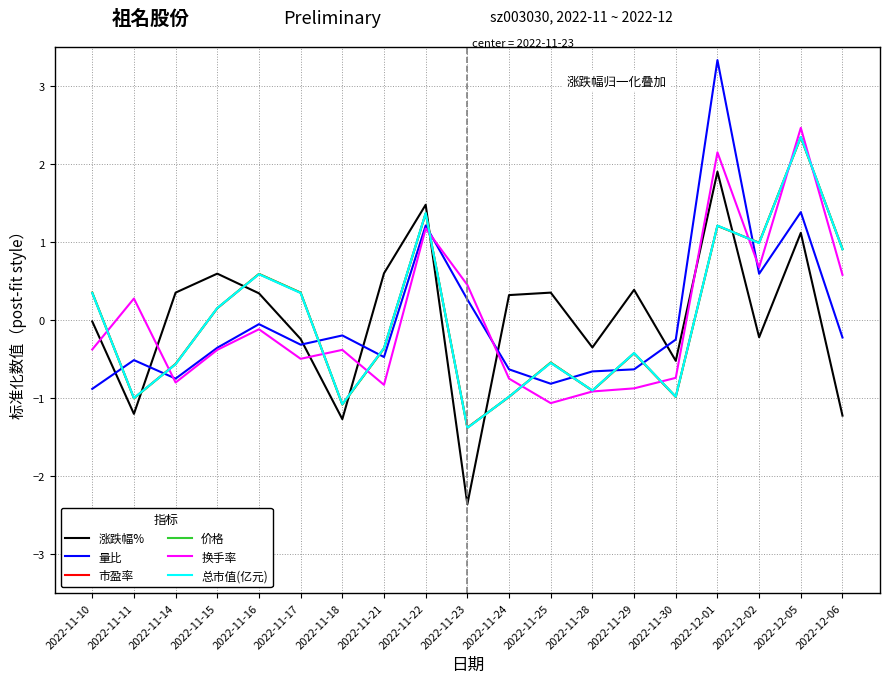

True or false: 价格 has a value of -0.9 at 2022-11-25.

False